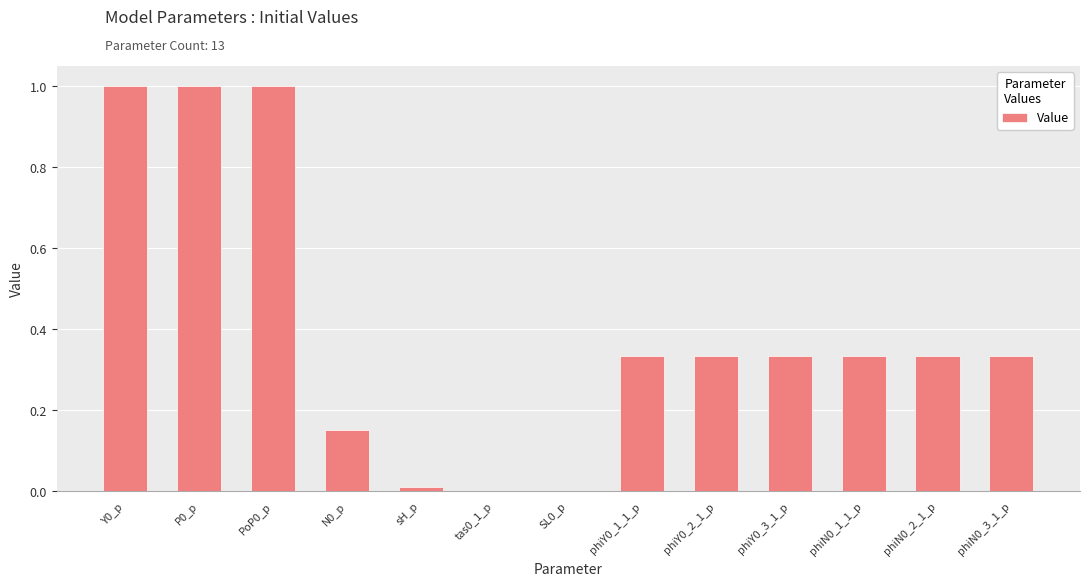

True or false: the data shows 0.0 at tas0_1_p.

True